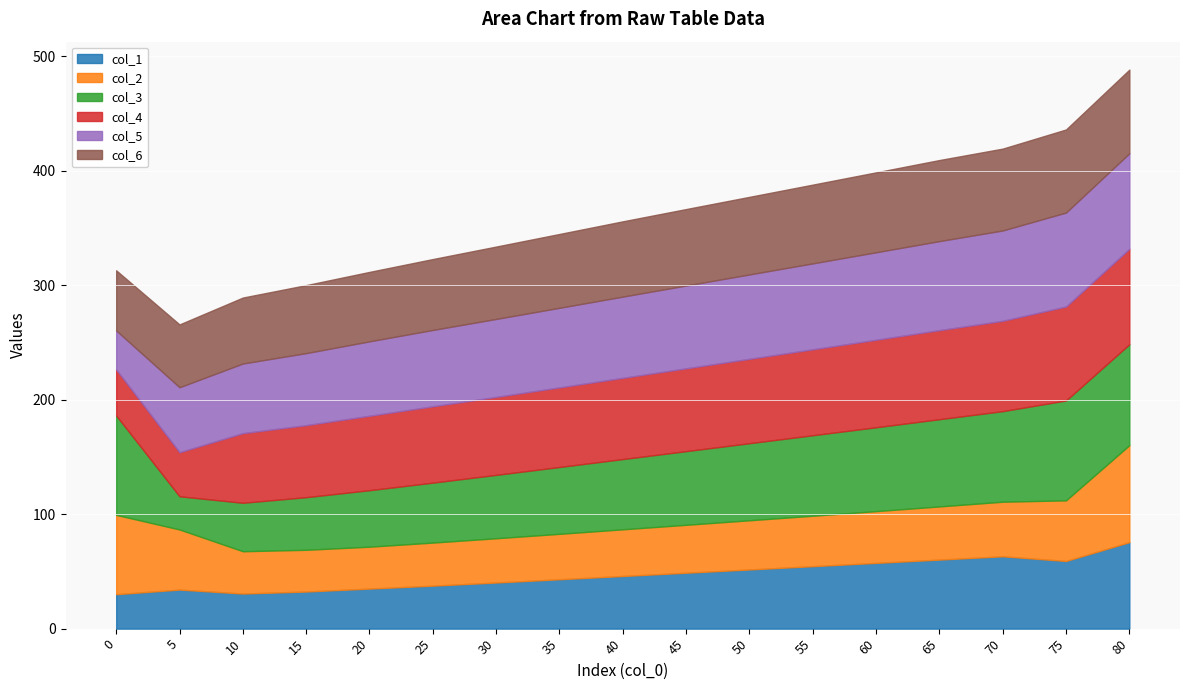

What is the highest value of the col_6 series?

73.1